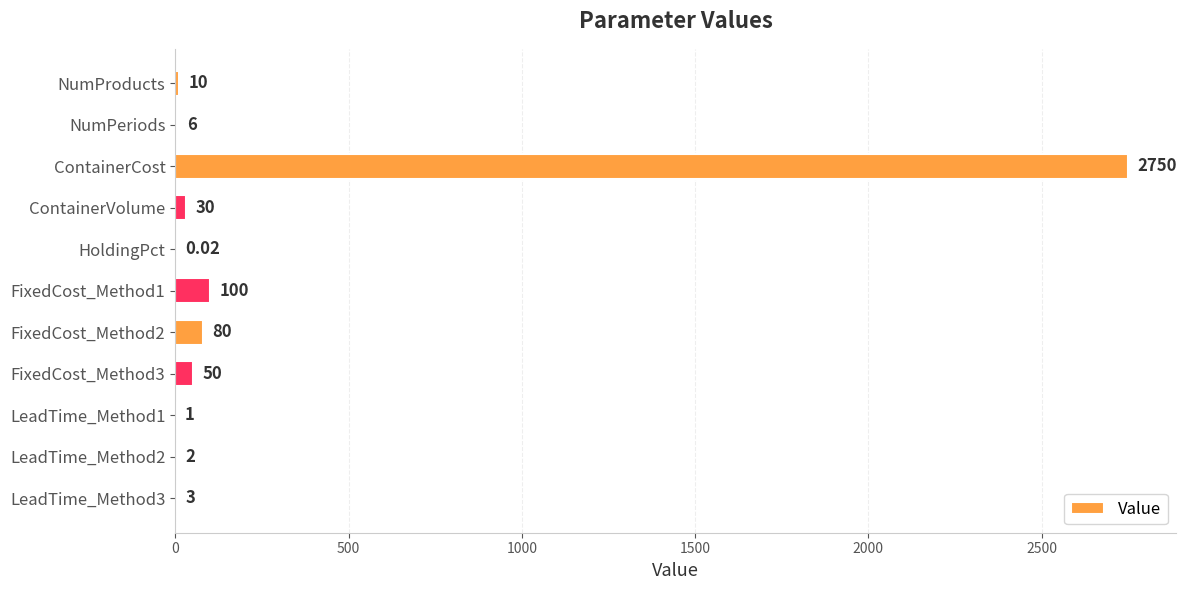

What is the sum of the values at FixedCost_Method3 and NumPeriods?

56.0